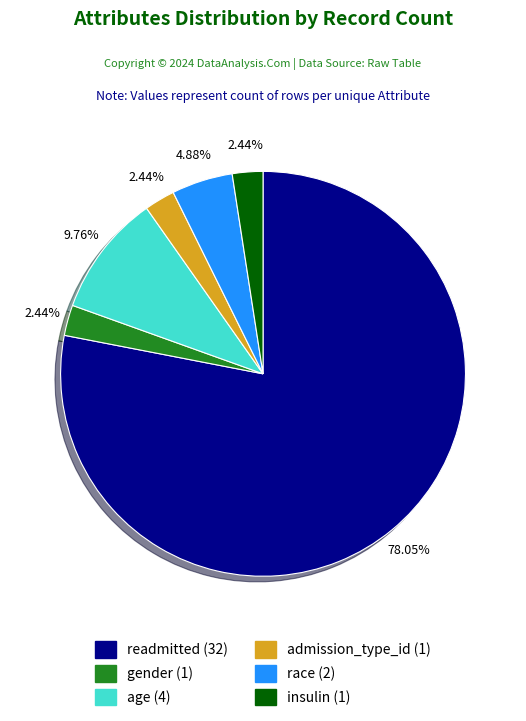

The age slice represents 20% of the pie. True or false?

False